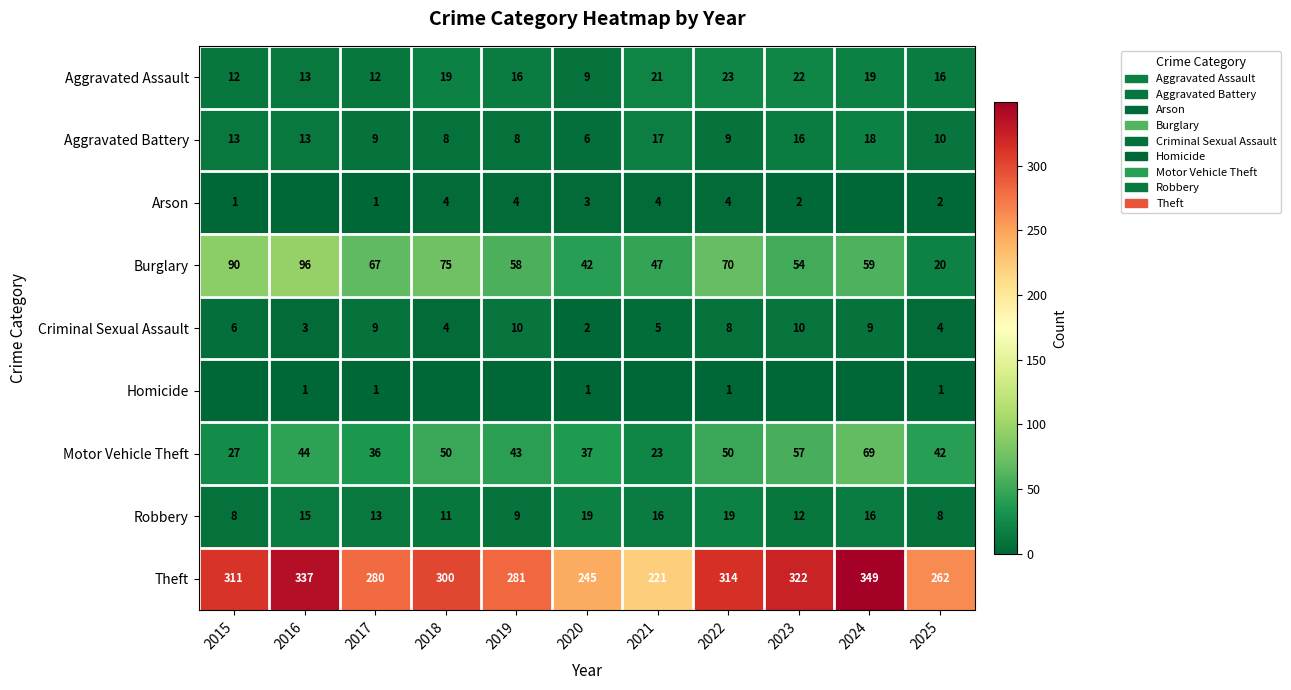

What is the difference between the maximum and second lowest values in the Theft series?

104